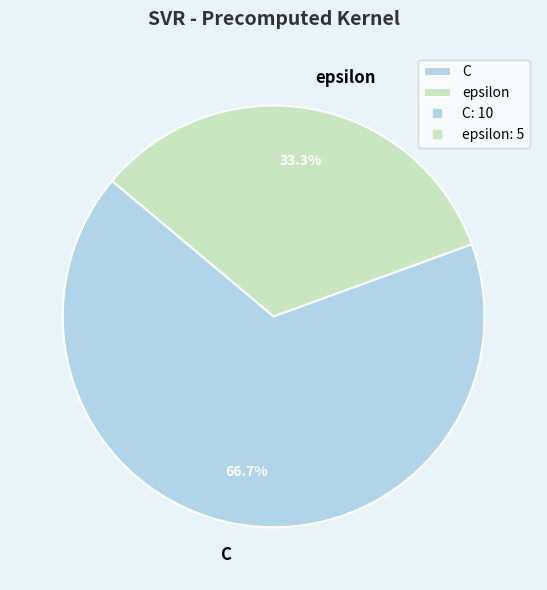

Which slice is the smallest?

epsilon